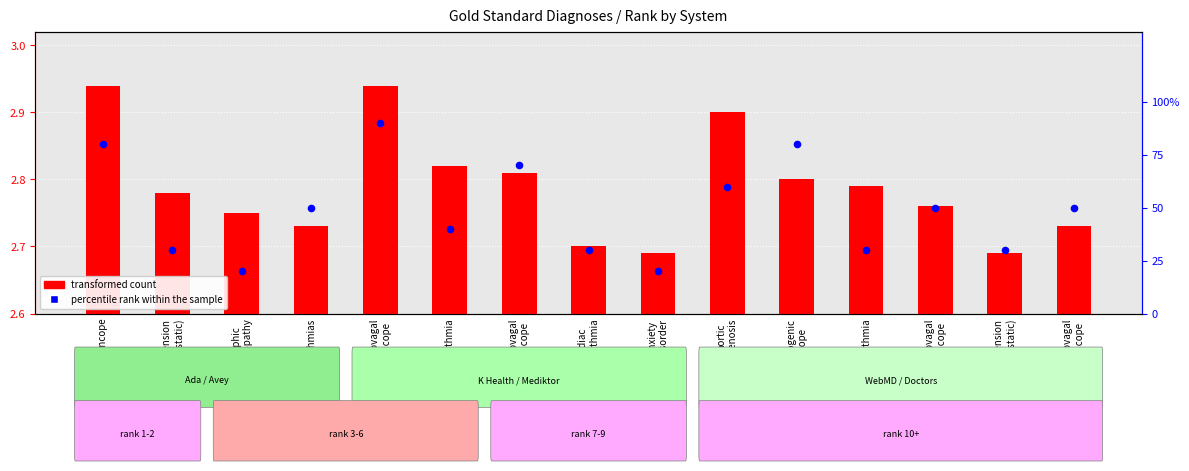

At which category is the sum across all series the highest?

vasovagal
syncope